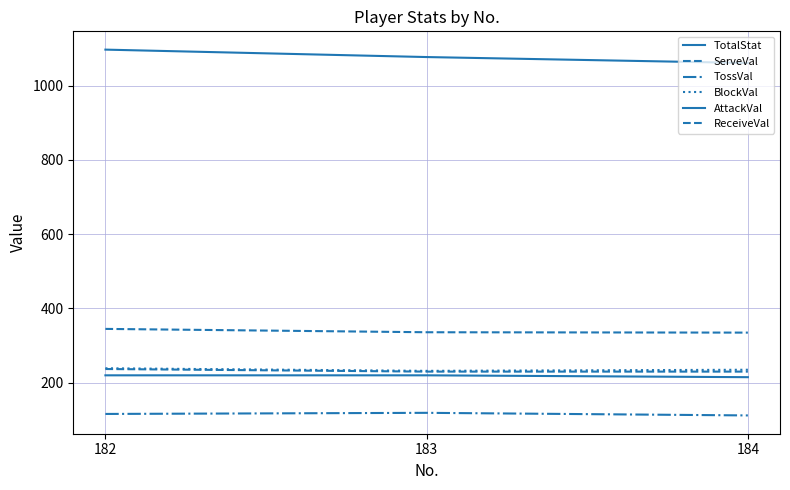

How many lines are shown in the chart?

6